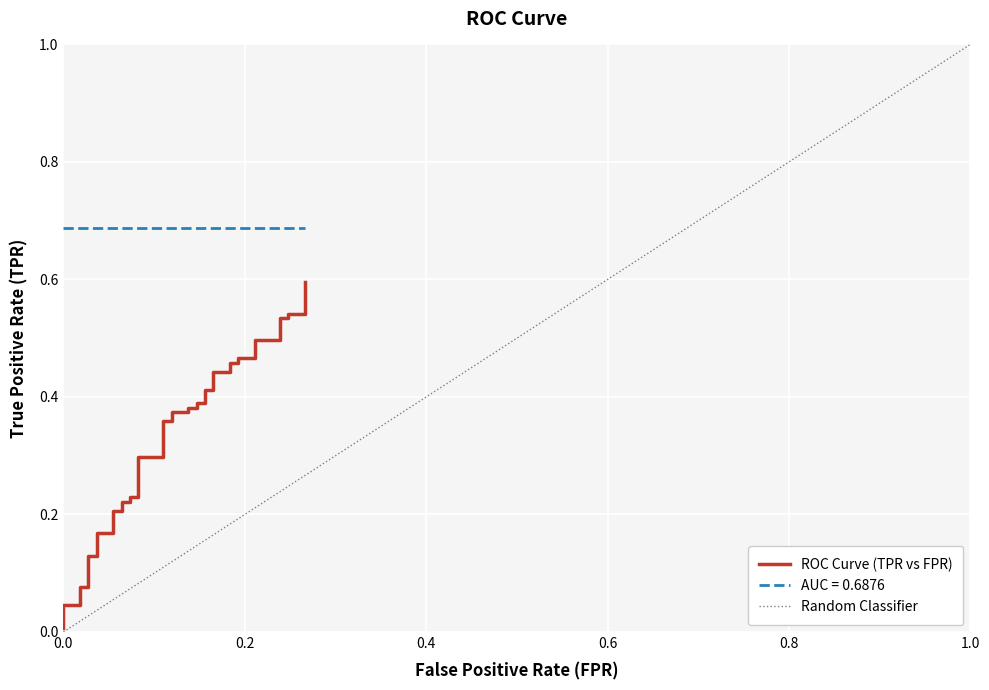

Reading left to right, extract all data points from this chart.

0.0	0.0	0.0	0.1	0.1	0.1	0.1	0.2	0.2	0.2	0.2	0.2	0.2	0.2	0.2	0.3	0.3	0.4	0.4	0.4	0.4	0.4	0.4	0.4	0.4	0.4	0.4	0.4	0.4	0.5	0.5	0.5	0.5	0.5	0.5	0.5	0.5	0.5	0.5	0.6